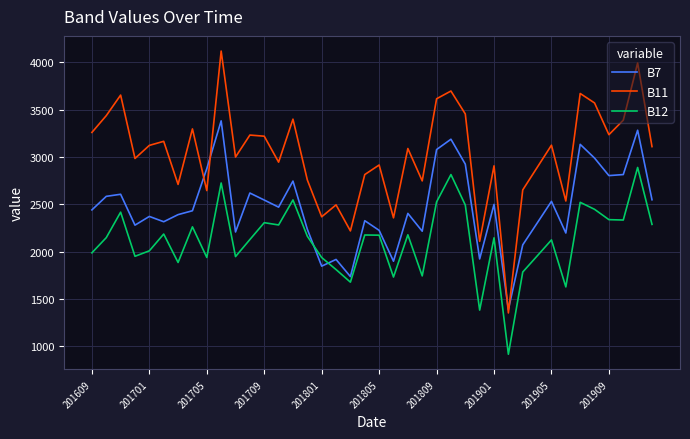

Which series has the widest spread of values?

B11